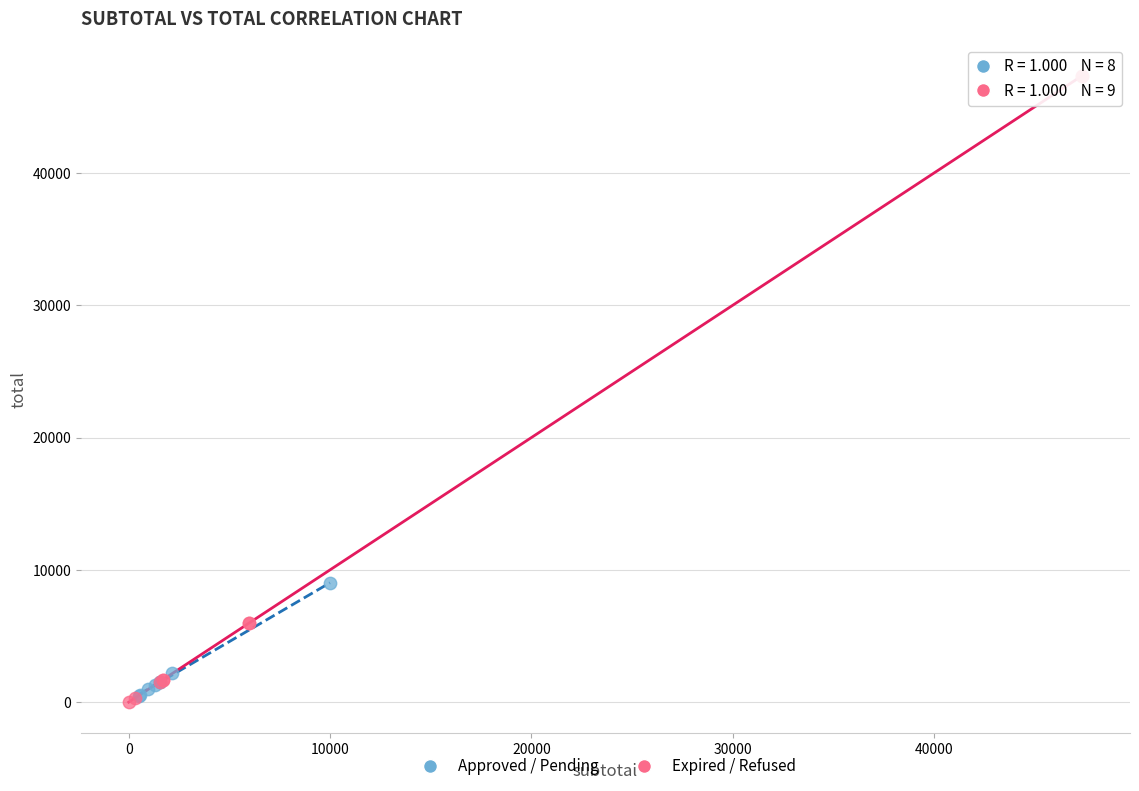

Which series reaches the maximum Y coordinate?

Expired / Refused